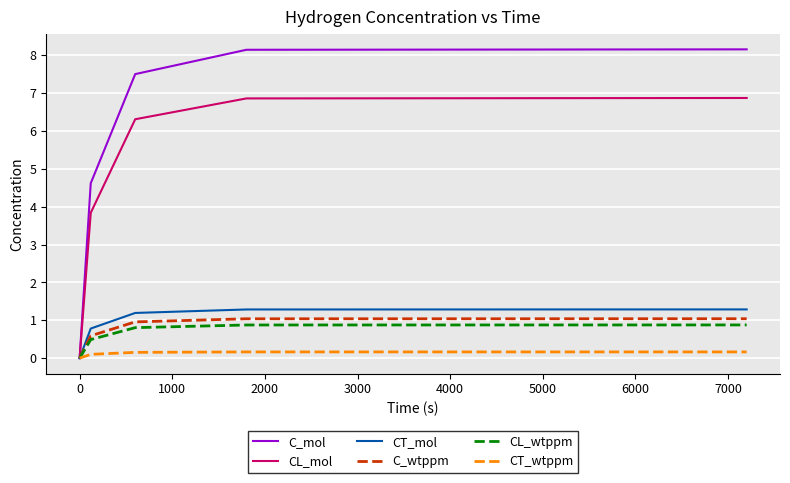

Which series has the largest total across all categories?

C_mol